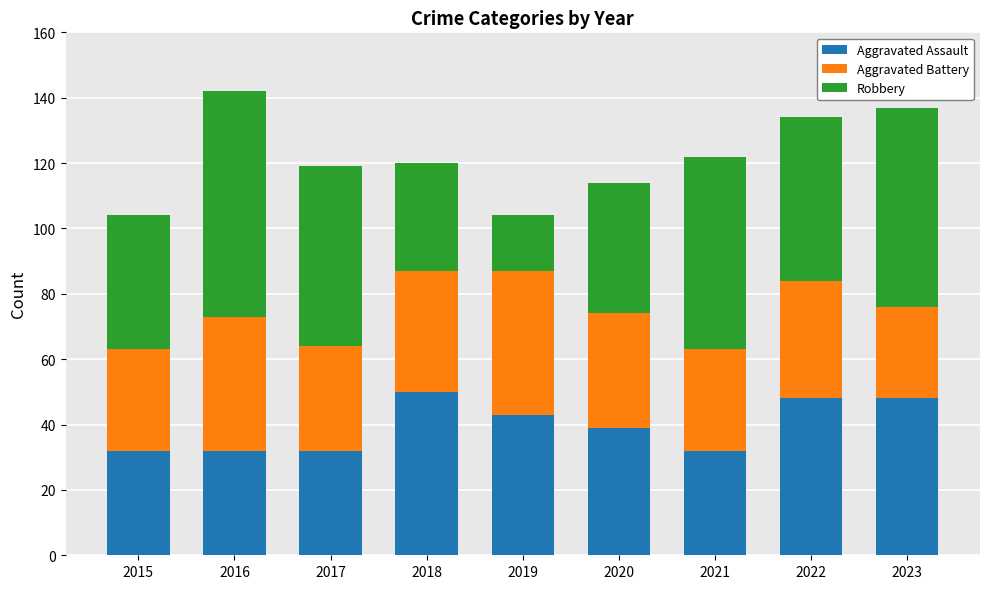

What is the total value across all series at 2018?

120